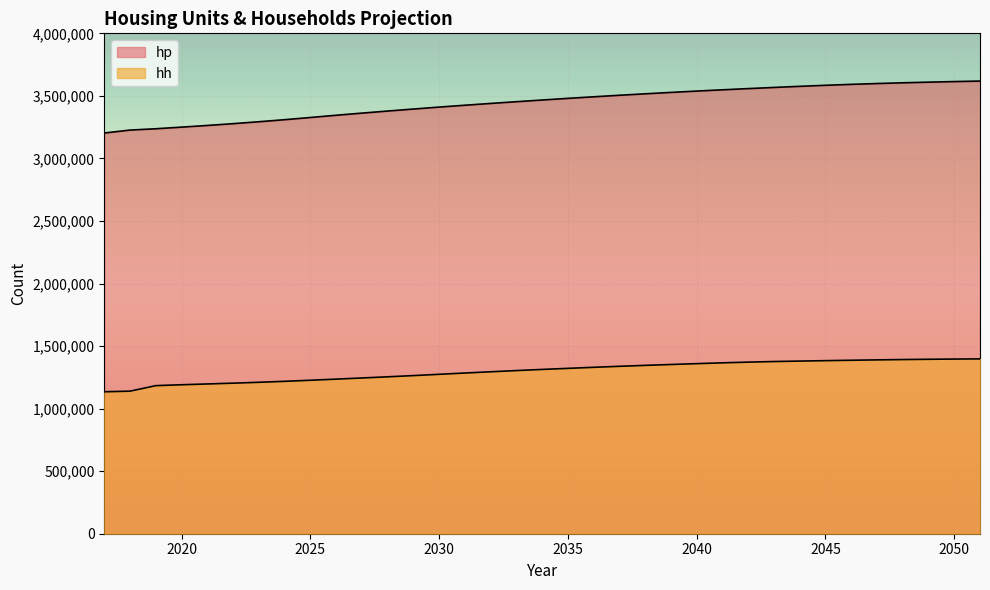

Reading left to right, transcribe all the data shown in this chart.

hp: 3203210	3226683	3237251	3250241	3263592	3277900	3293278	3309666	3327214	3345075	3362198	3378753	3394814	3410379	3425282	3439552	3453451	3467003	3480123	3492730	3504935	3516577	3527733	3538464	3548558	3558158	3567428	3576304	3584622	3592070	3598639	3604553	3609725	3614368	3618458
hh: 1134848	1139651	1183680	1190833	1197179	1203590	1210537	1218264	1226831	1235774	1244885	1254273	1264086	1274308	1284568	1294593	1304252	1313322	1321827	1330266	1338329	1345741	1352795	1359610	1366059	1371680	1376434	1380128	1383386	1386679	1389676	1392309	1394396	1396196	1397660